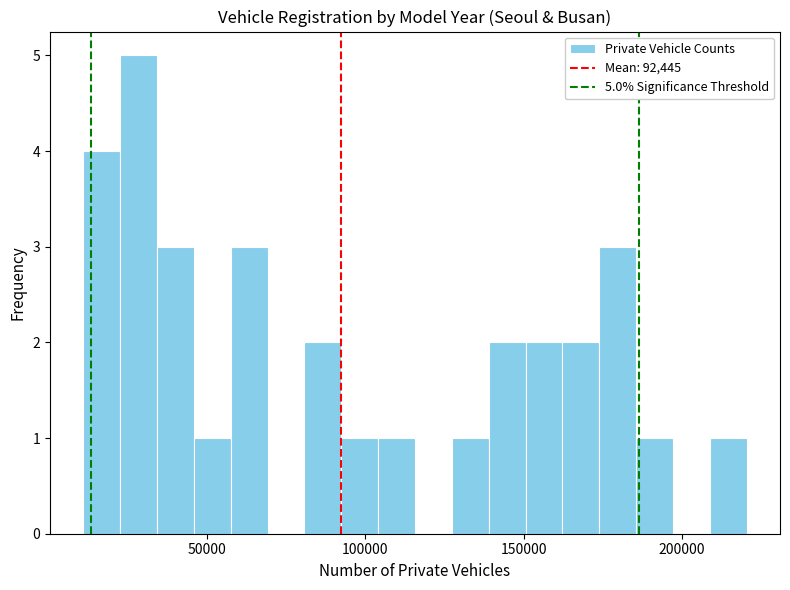

Around what value on the x-axis is the tallest bar? Give the approximate position of its centre, as read against the axis.

30000